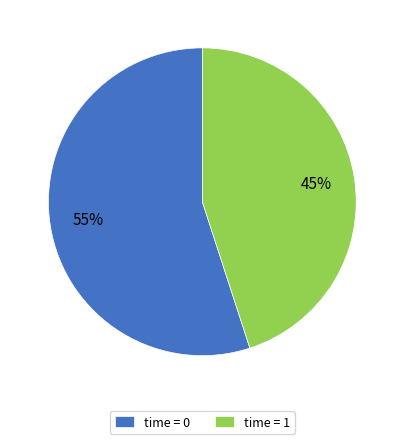

To the nearest percent, what is the average slice percentage?

50%